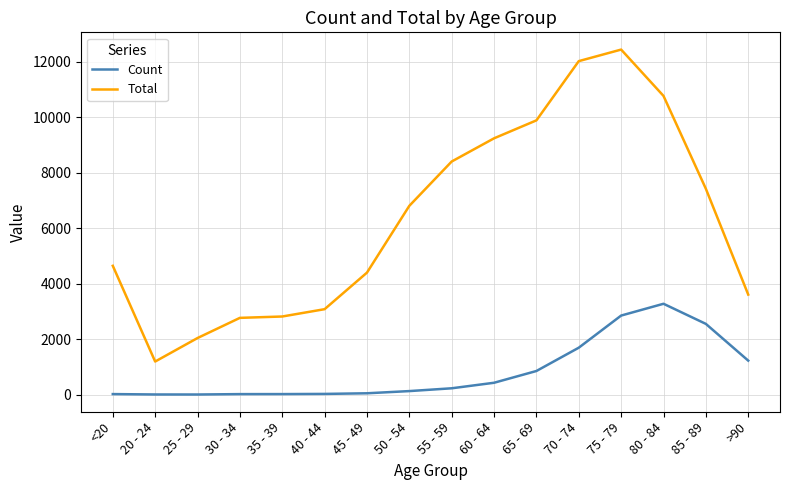

True or false: Count has a value of 3273 at 80 - 84.

True